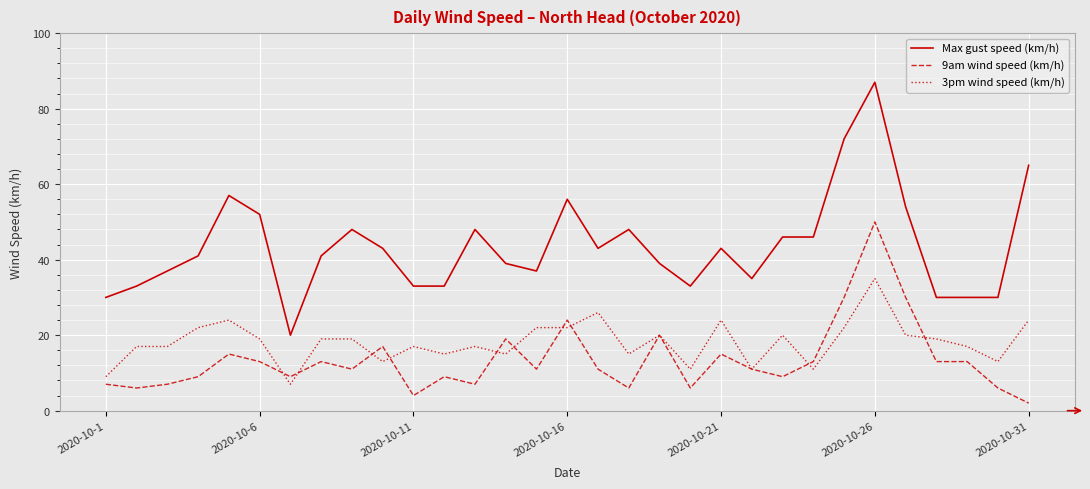

True or false: 3pm wind speed (km/h) and Max gust speed (km/h) intersect in this chart.

False